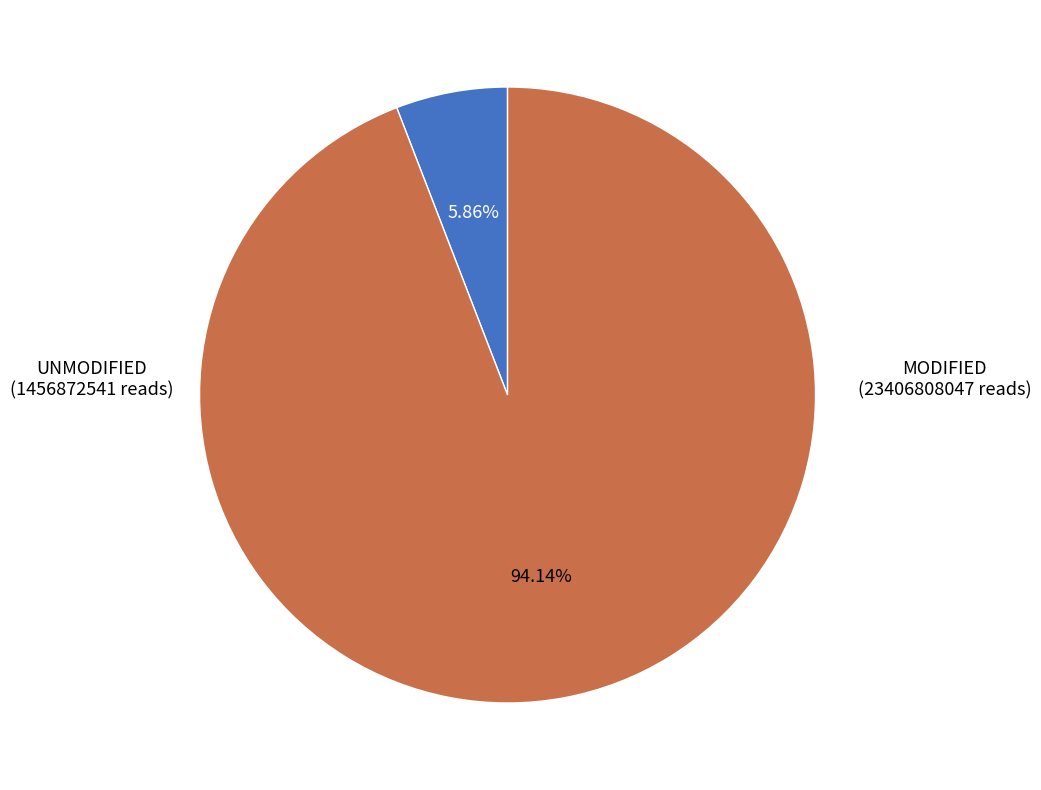

Which has a higher value, MODIFIED or UNMODIFIED?

MODIFIED